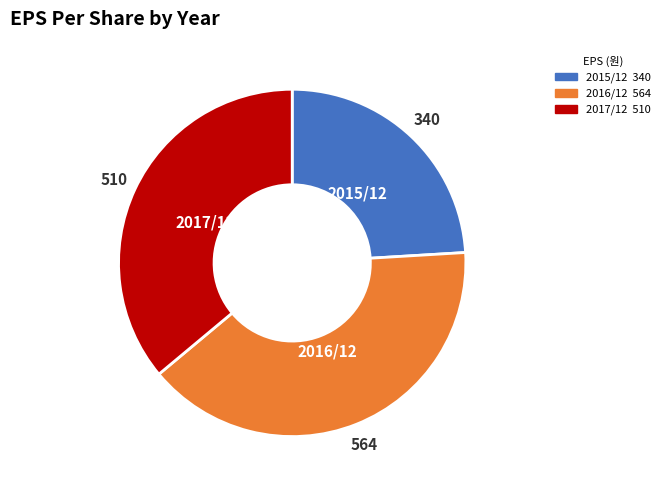

The 2017/12 slice represents 36% of the pie. True or false?

True